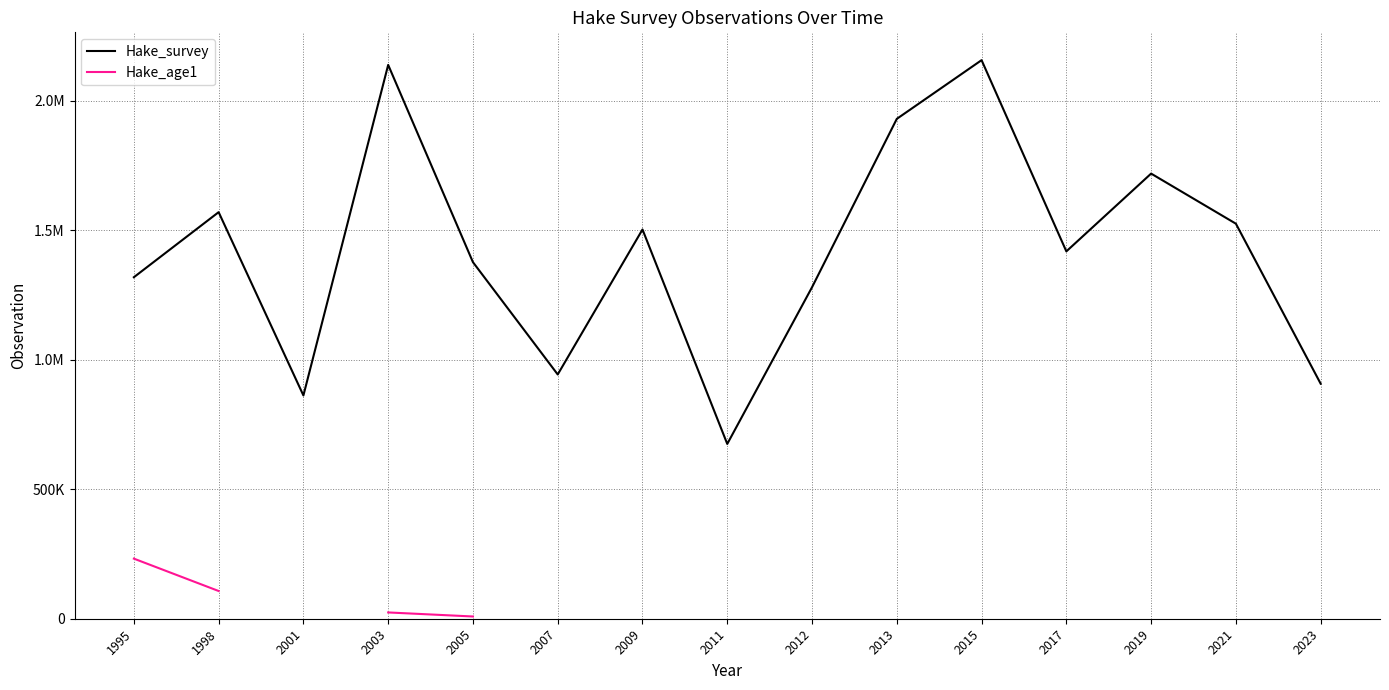

True or false: Hake_age1 has more than 2 interior local peaks.

False